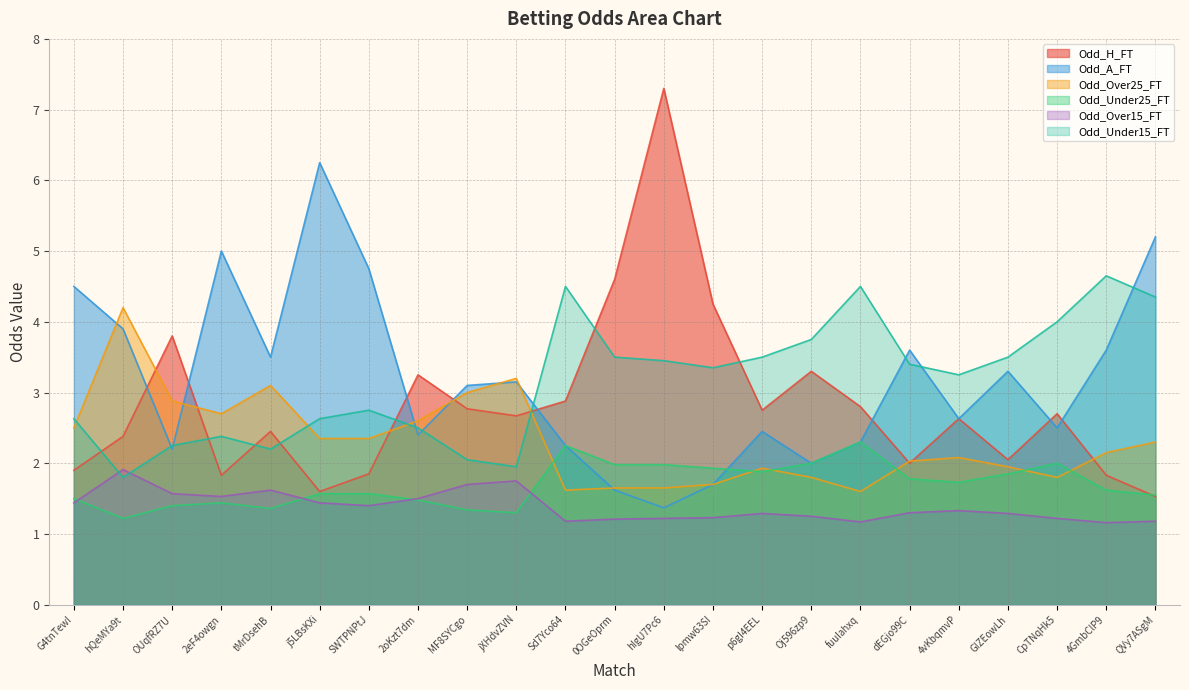

At which category does Odd_Over25_FT reach its first local peak?

hQeMYa9t